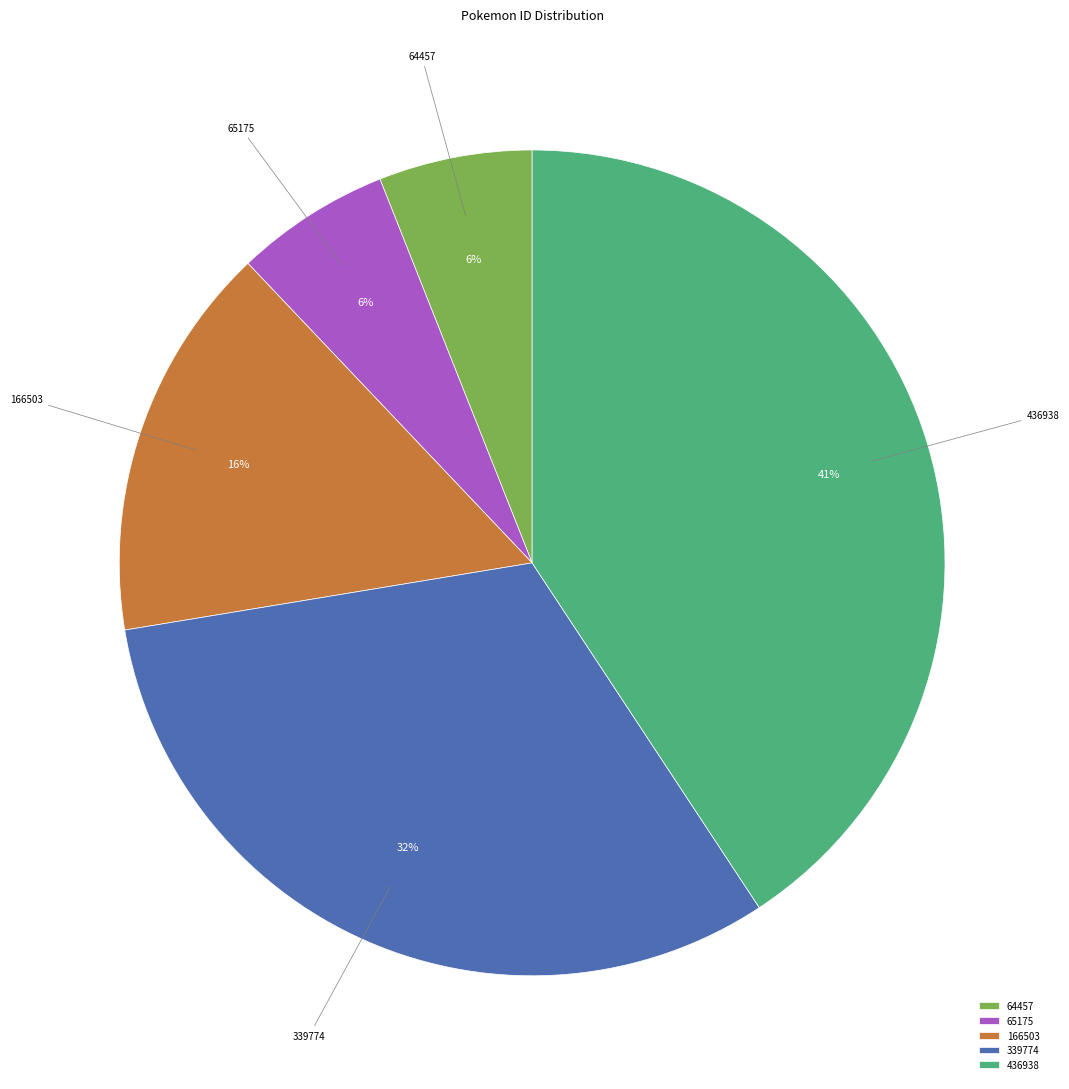

Which category has the biggest portion of the pie?

436938